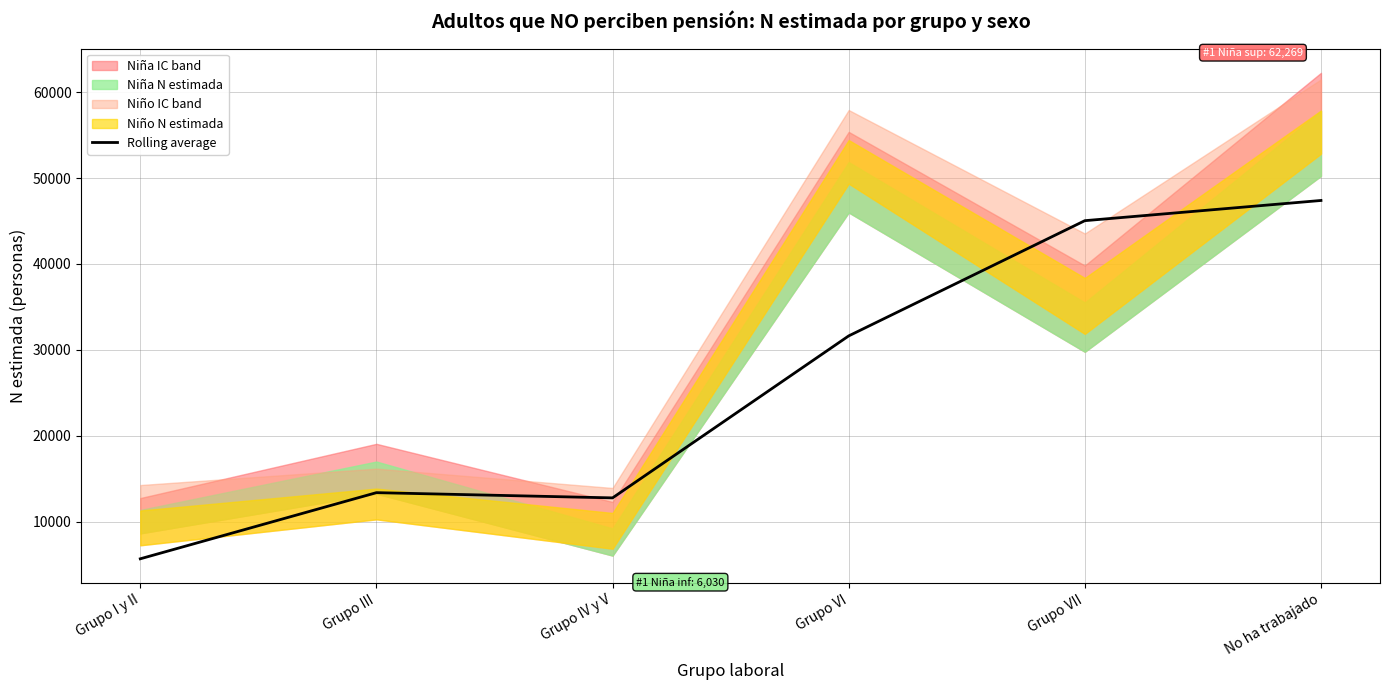

Reading left to right, transcribe all the data shown in this chart.

Grupo I y II=5656.0	Grupo III=13361.8	Grupo IV y V=12752.8	Grupo VI=31622.0	Grupo VII=45046.2	No ha trabajado=47399.2